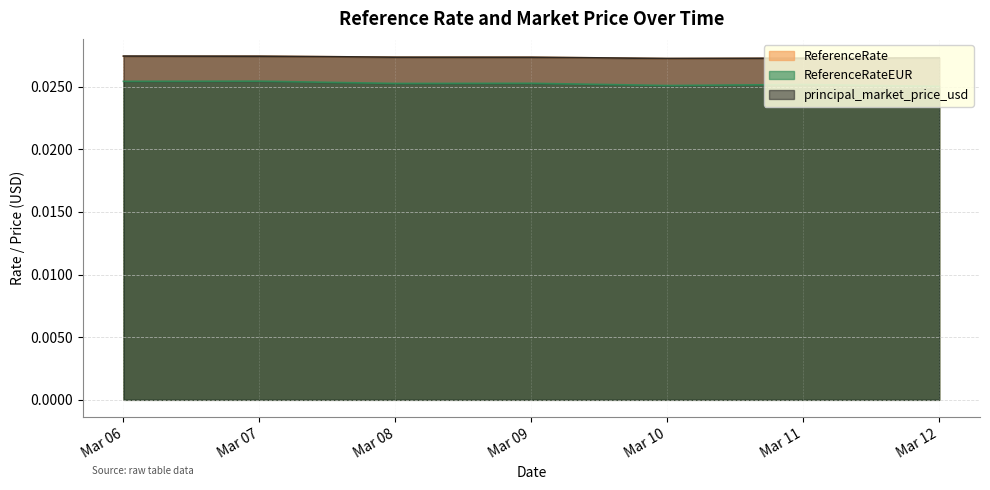

True or false: principal_market_price_usd and ReferenceRateEUR intersect in this chart.

False